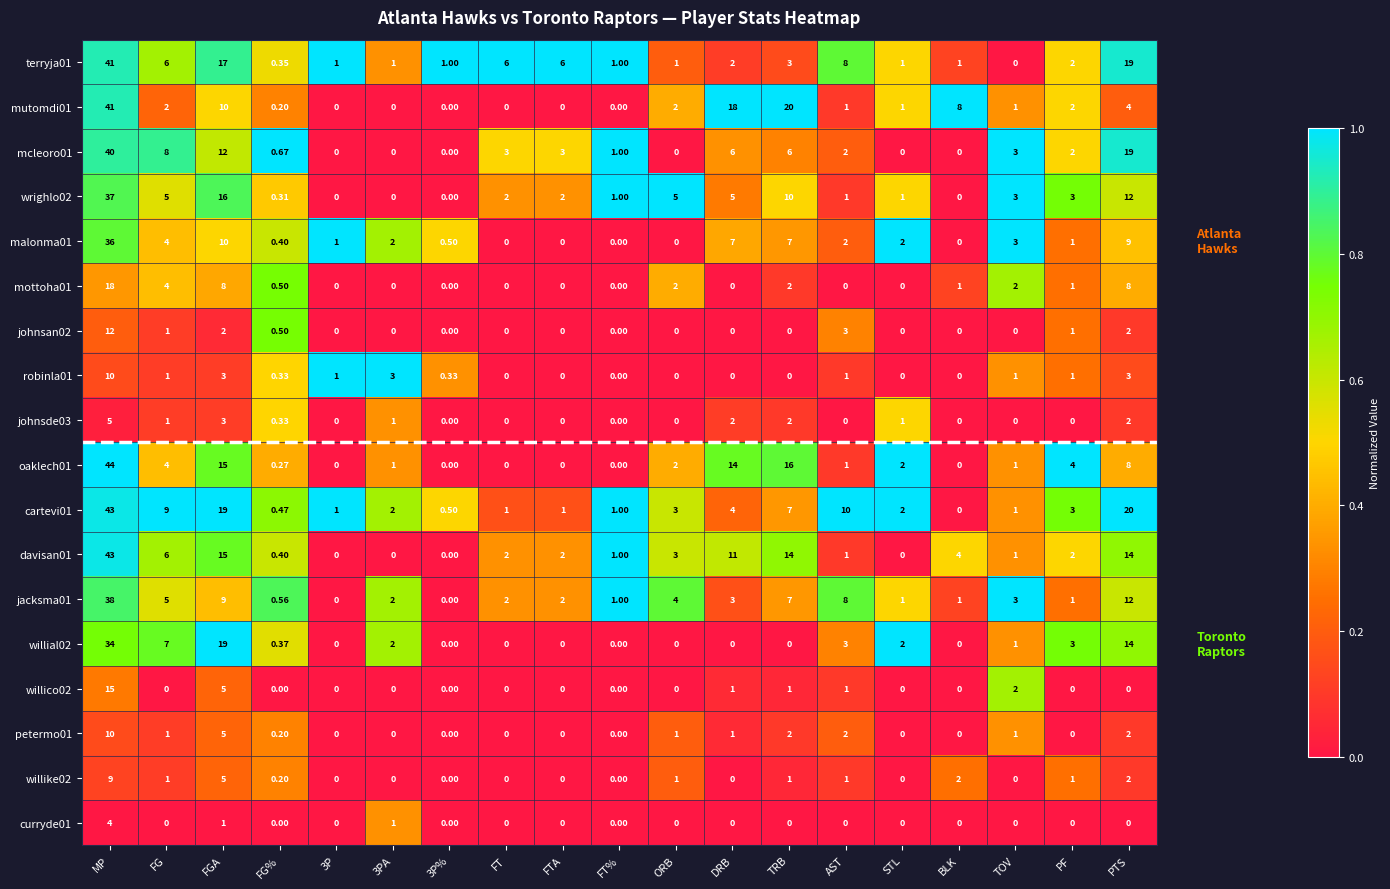

At which label is mcleoro01 closest to 20?

PTS